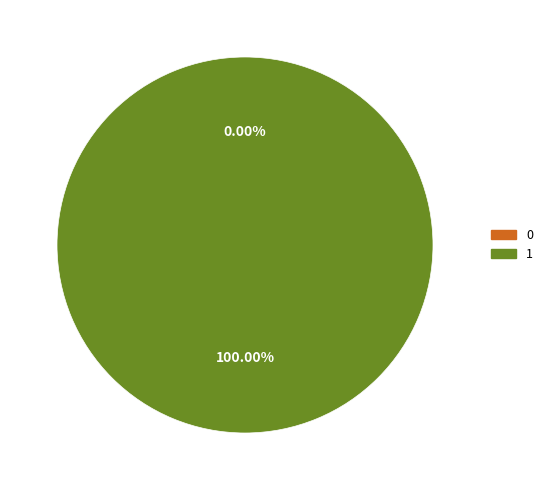

Is it true that 0 is 0% of the pie?

True